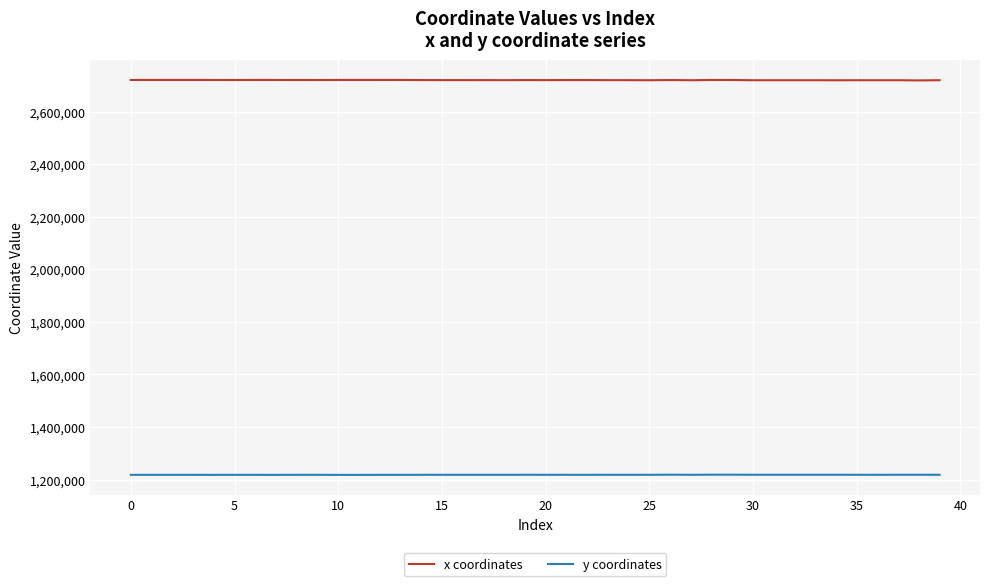

Which series has the largest total across all categories?

x coordinates